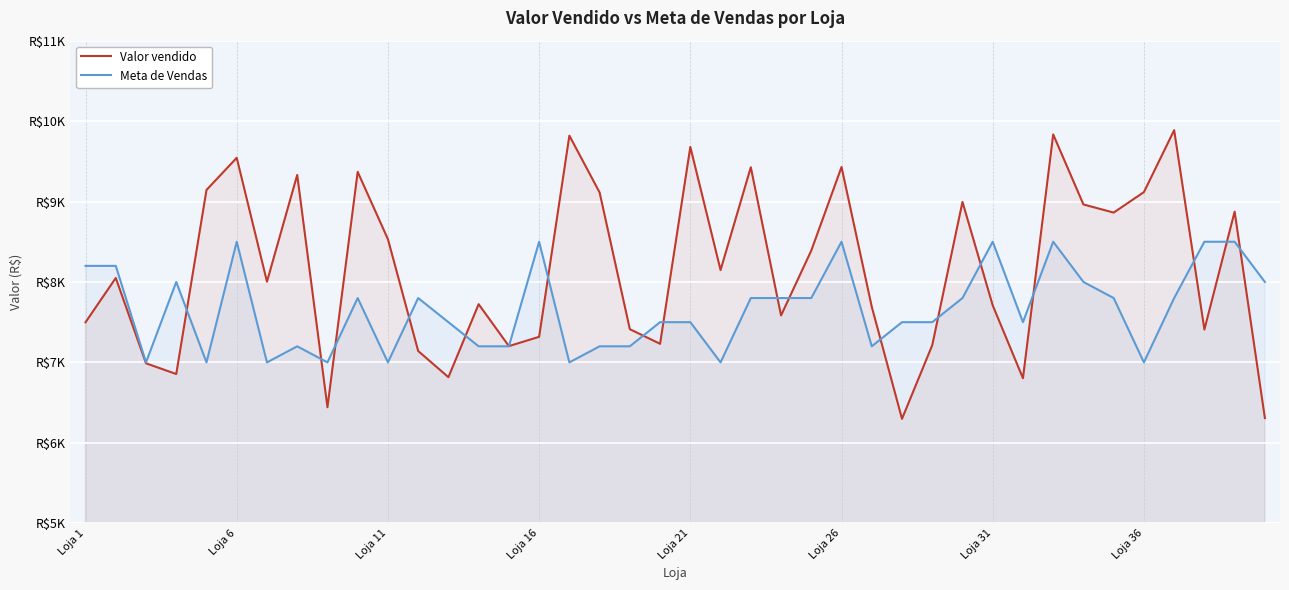

What is the difference between the second highest and minimum values in the Valor vendido series?

3536.0